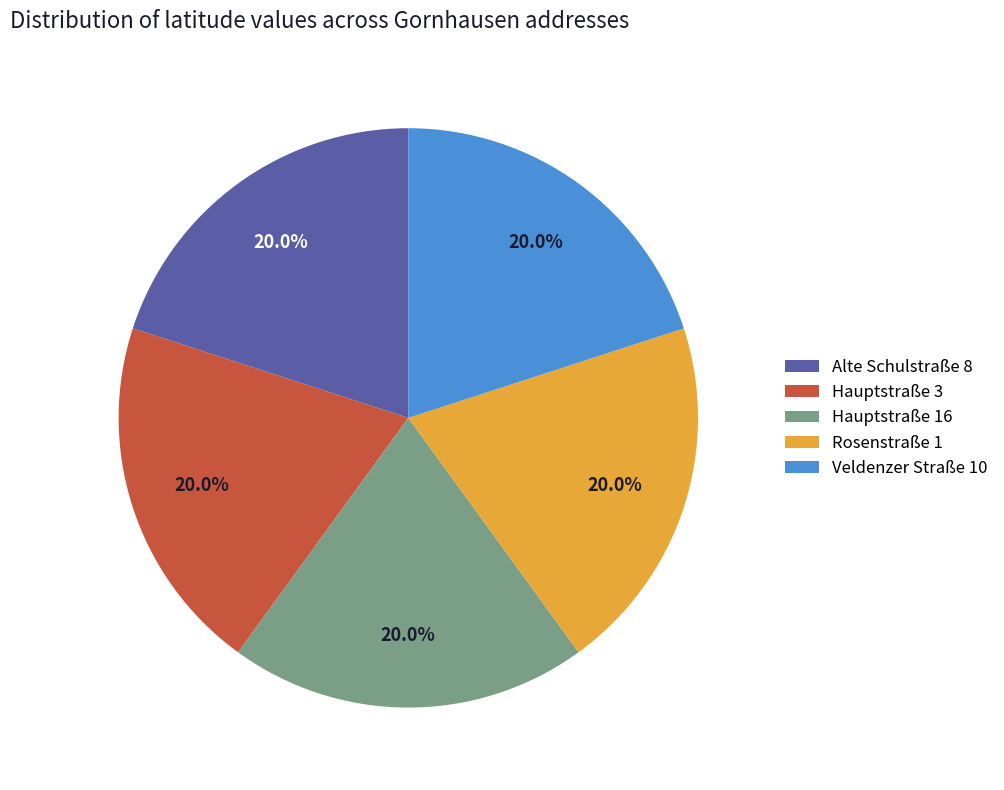

How many segments does this pie chart have?

5